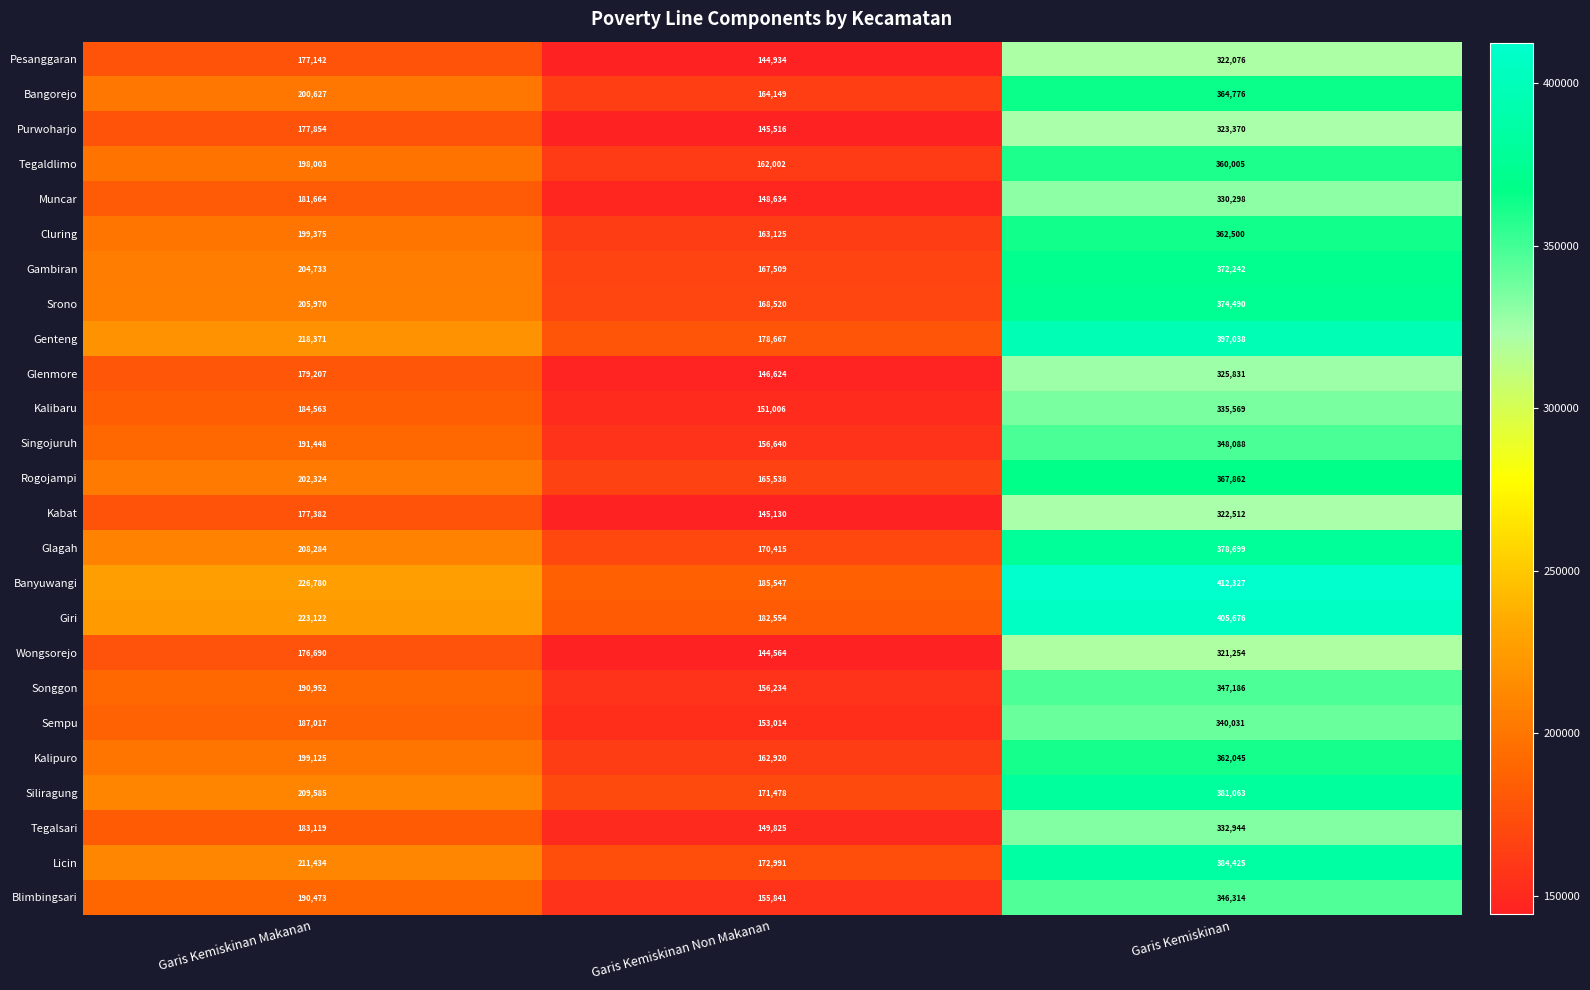

Which category has the highest value across all series?

Garis Kemiskinan